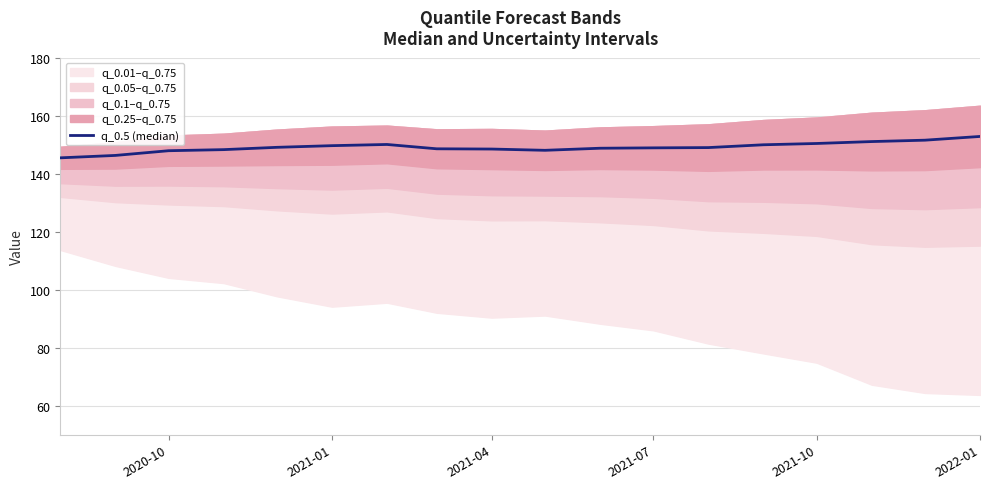

What position from the right is 2021-10?

4